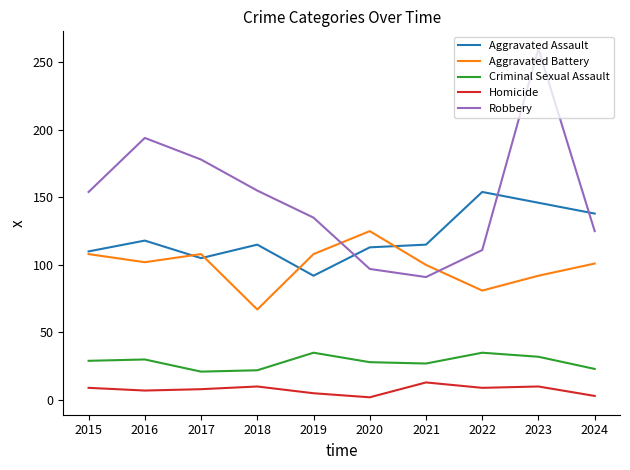

Is this an area chart (filled region under the line)?

No